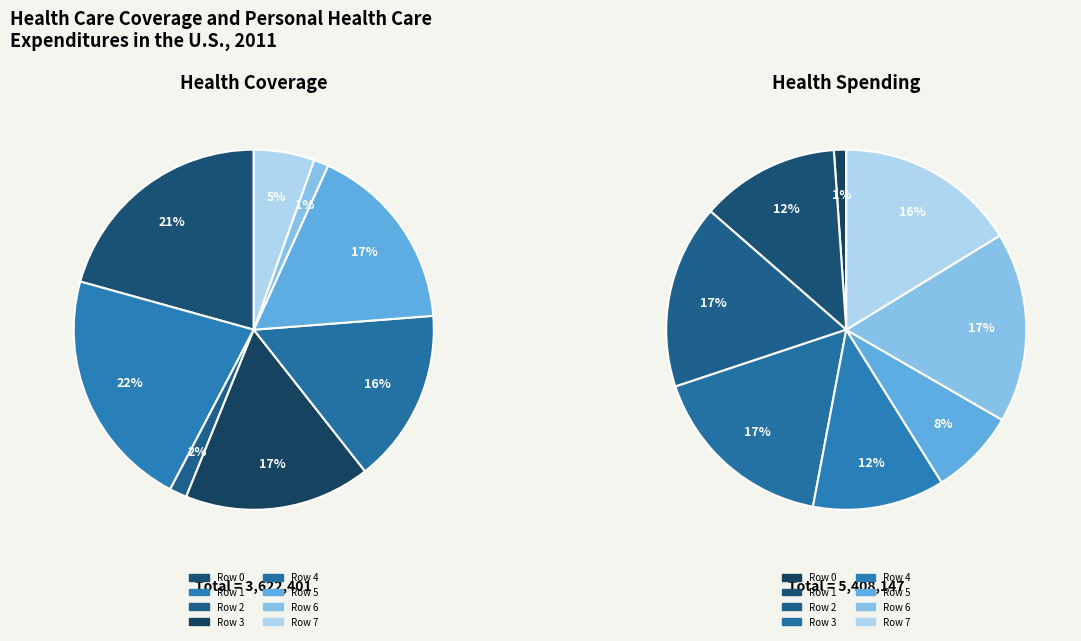

To the nearest percent, what percentage of the pie is Row 4?

16%